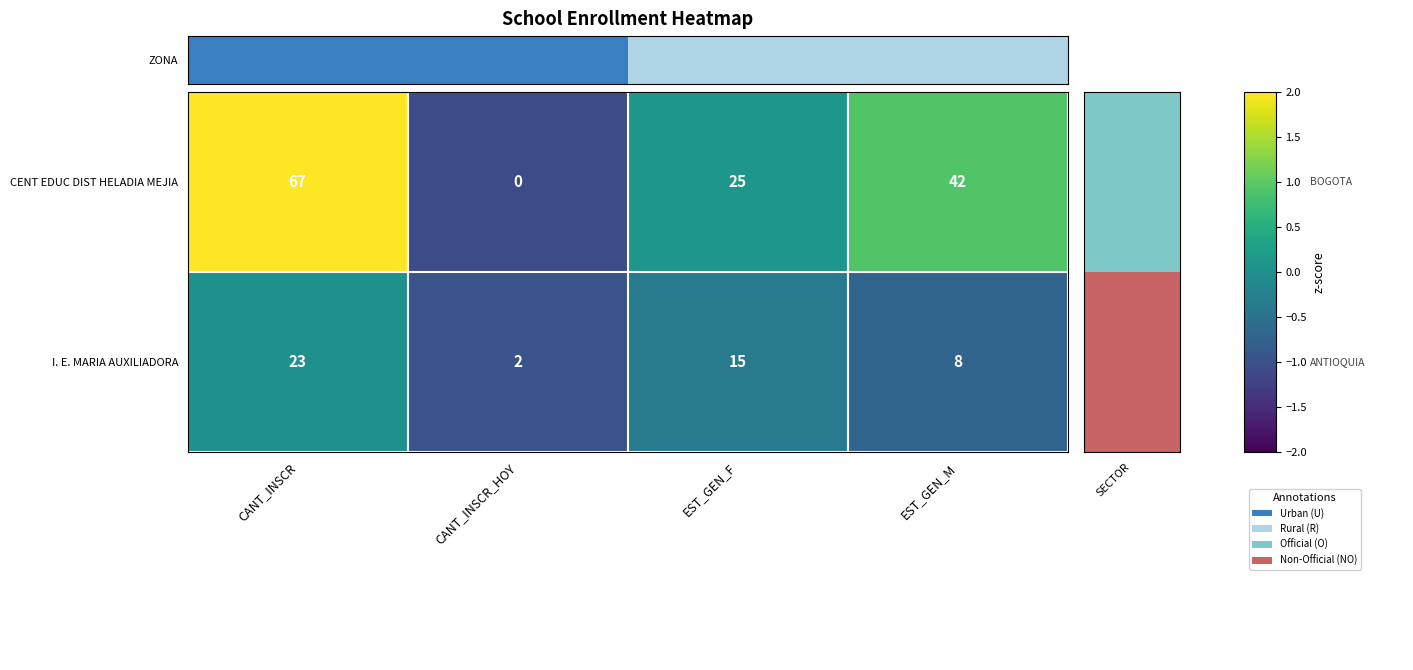

At which category does the chart reach its minimum across all series?

CANT_INSCR_HOY